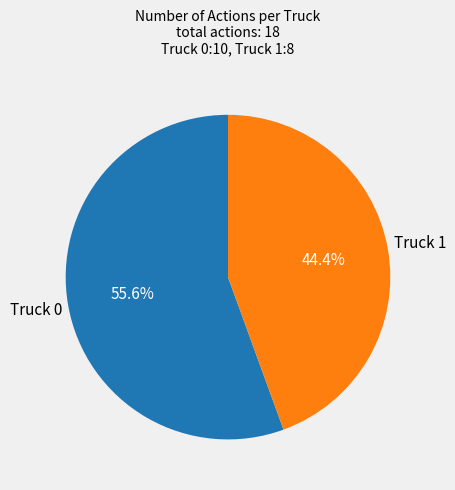

Does any single category account for the majority?

Yes